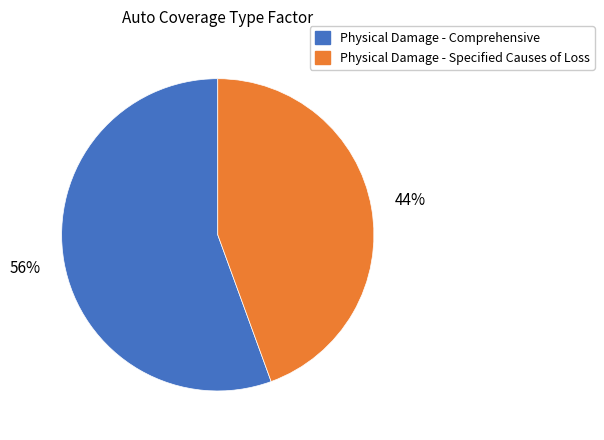

What is the smallest slice in the pie chart?

Physical Damage - Specified Causes of Loss